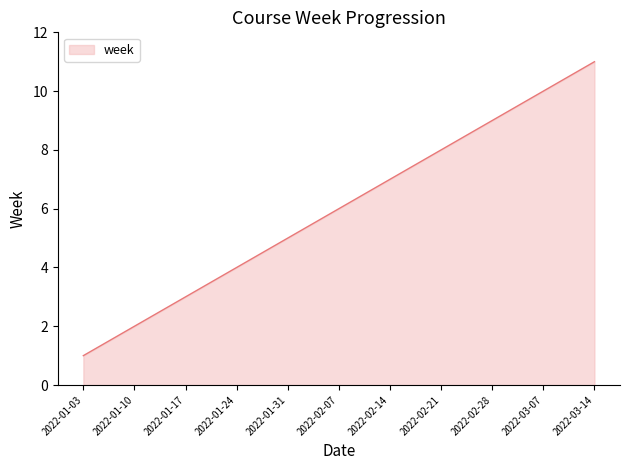

Reading left to right, list all the values displayed in this chart.

1	2	3	4	5	6	7	8	9	10	11